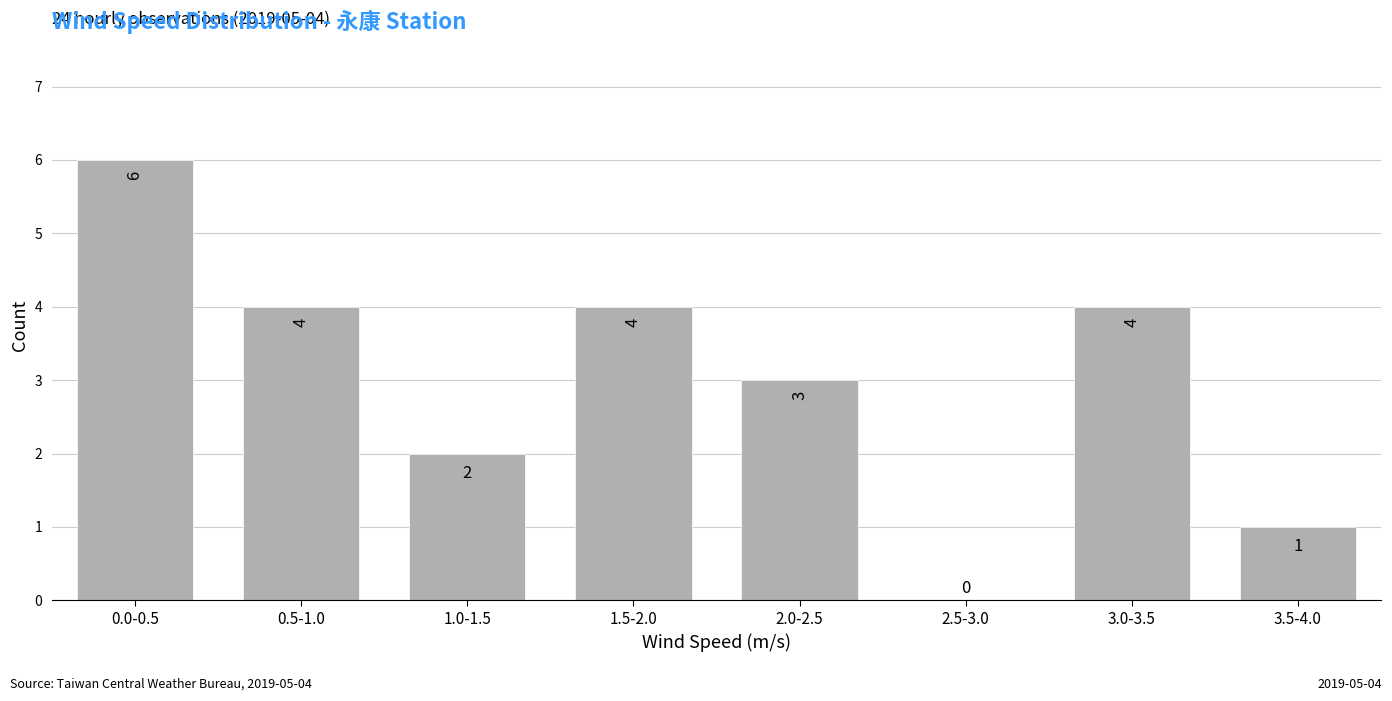

Reading left to right, transcribe all the data shown in this chart.

0.0-0.5=6	0.5-1.0=4	1.0-1.5=2	1.5-2.0=4	2.0-2.5=3	2.5-3.0=0	3.0-3.5=4	3.5-4.0=1